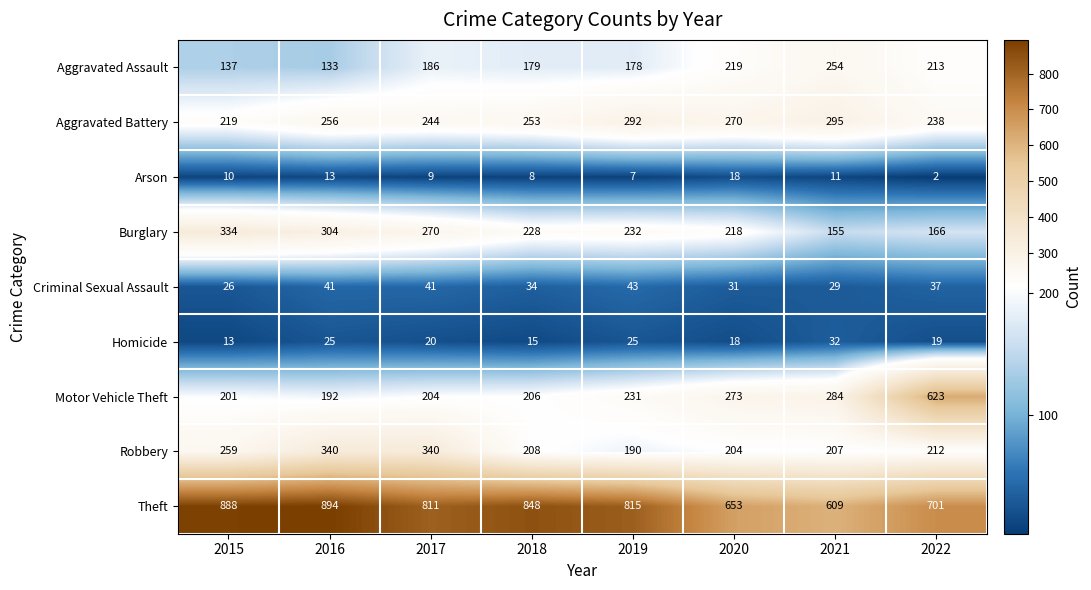

Where does the Burglary series first go above 232?

2015